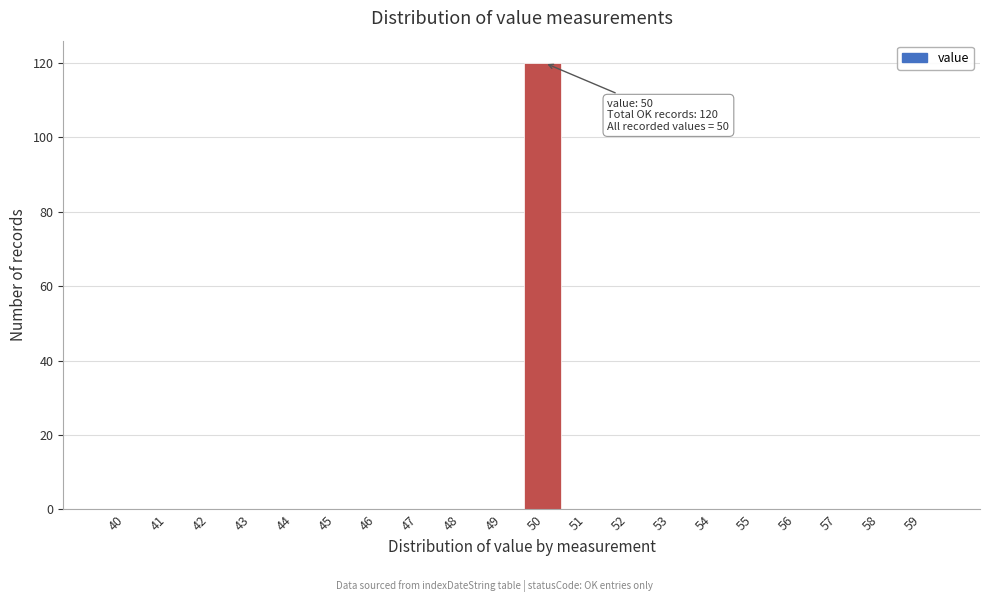

Reading left to right, extract all data points from this chart.

40=0	41=0	42=0	43=0	44=0	45=0	46=0	47=0	48=0	49=0	50=120	51=0	52=0	53=0	54=0	55=0	56=0	57=0	58=0	59=0